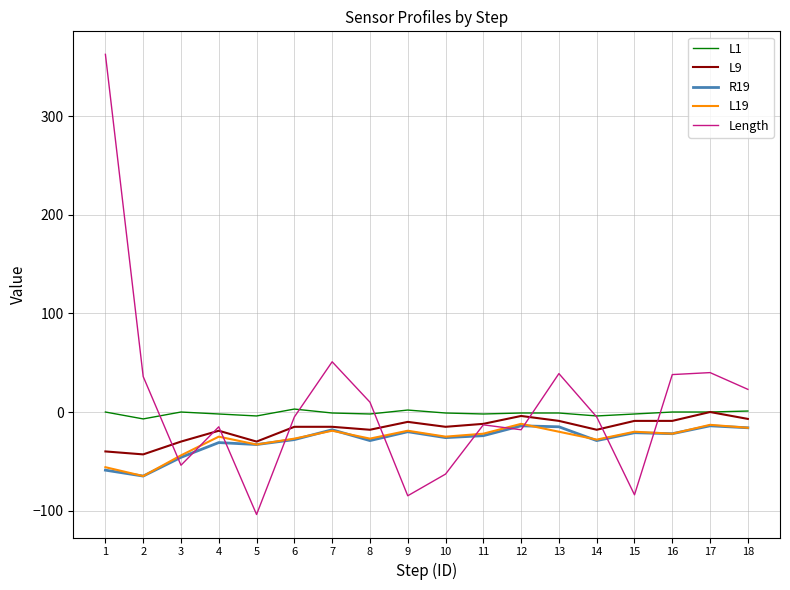

What is the sum of all R19 values?

-510